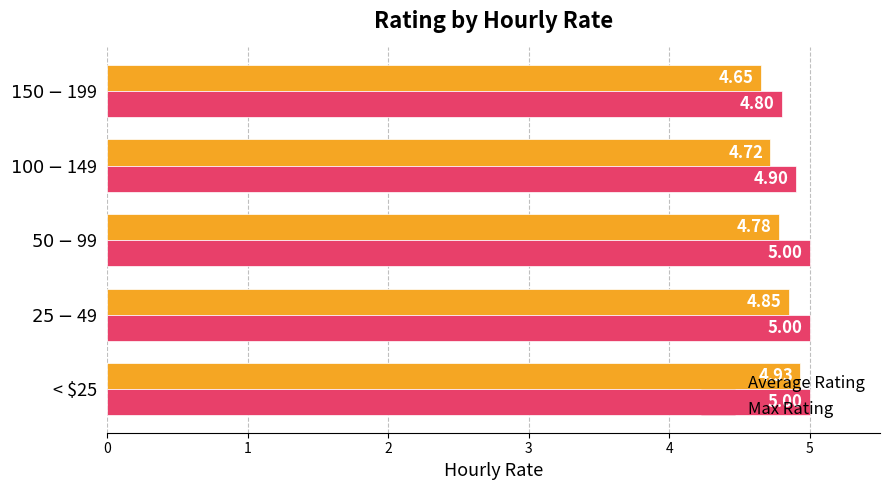

Which series has the widest spread of values?

Average Rating